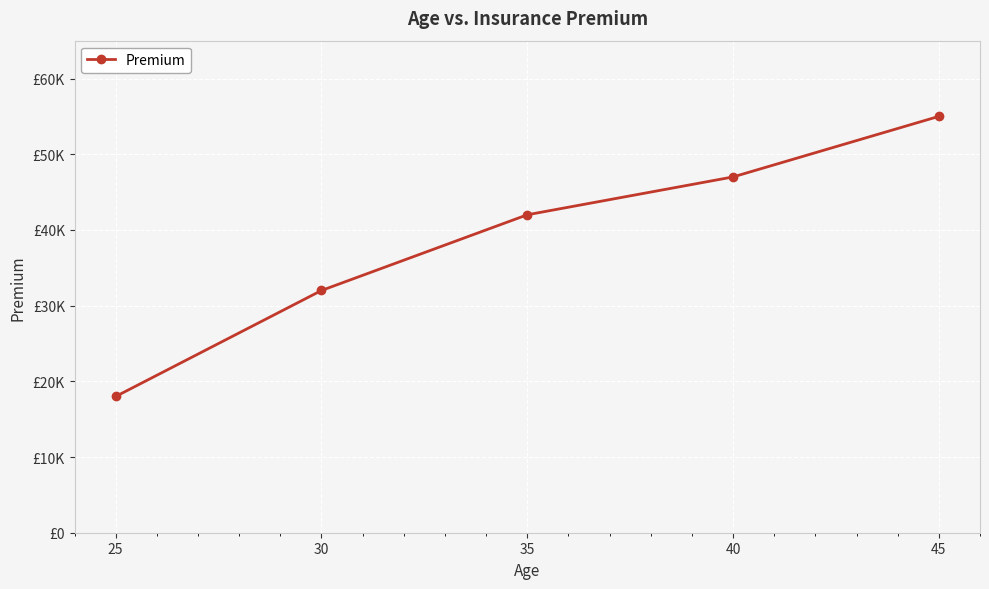

Approximately how many times larger is the value at 25 compared to 40?

0.4